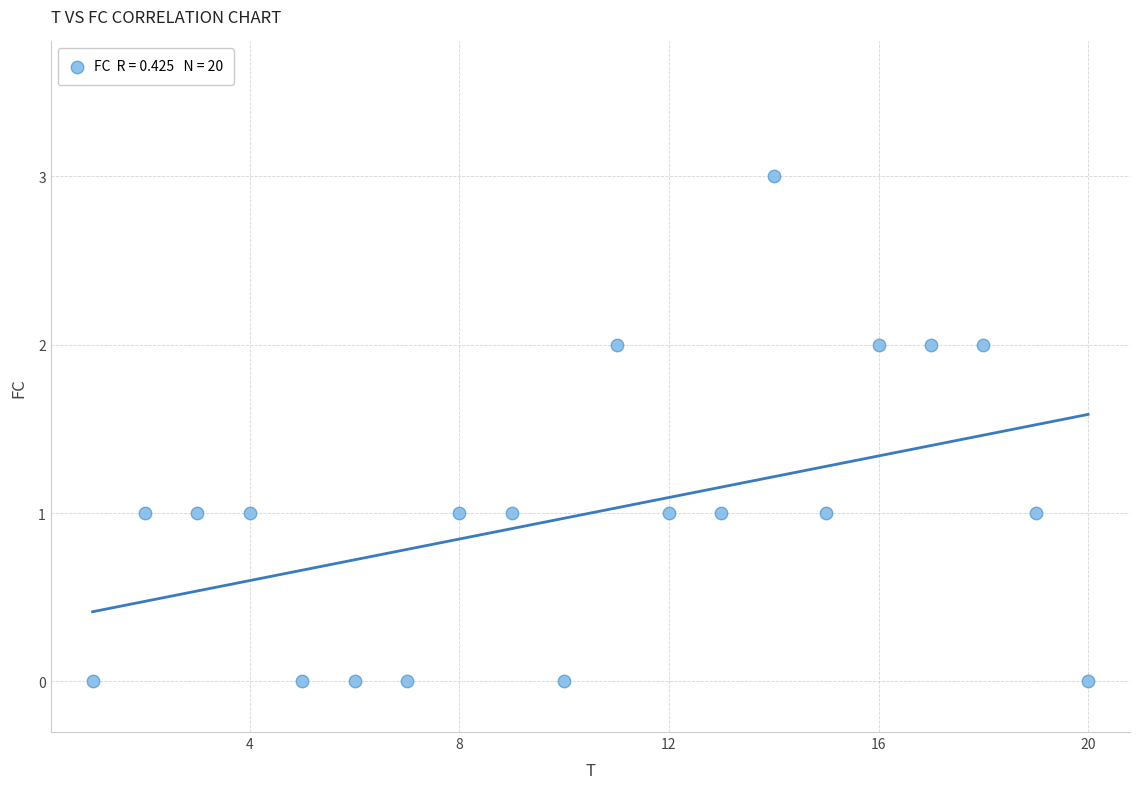

What is the range of X values (max minus min)?

19